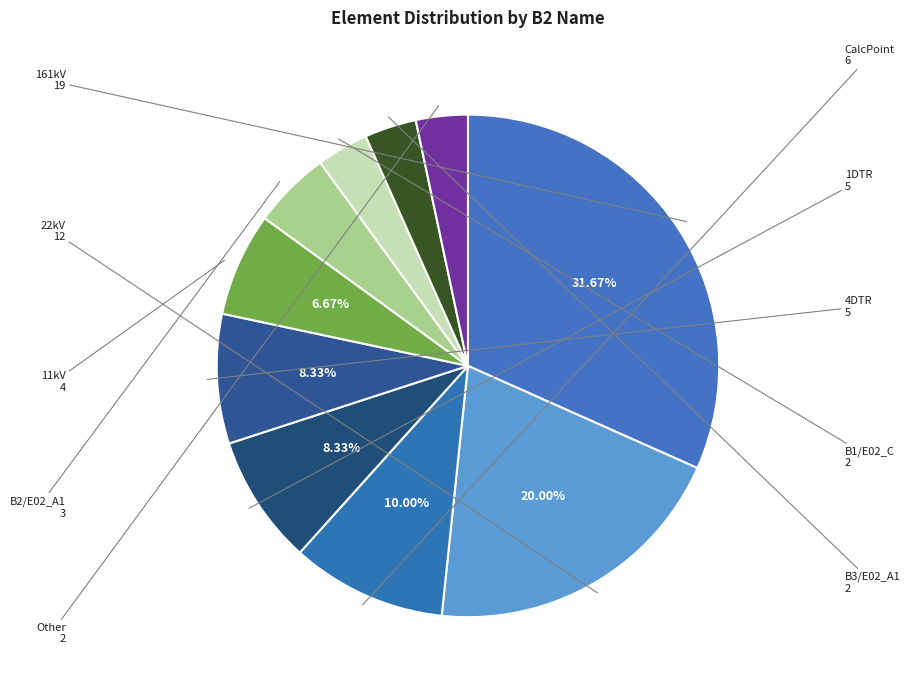

To the nearest percent, what is the average slice percentage?

10%